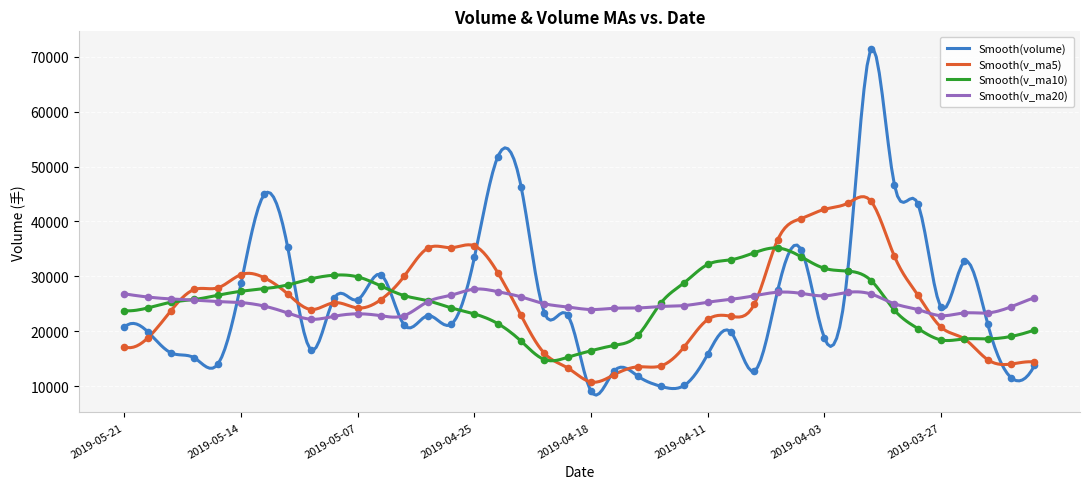

Which series contains the lowest Y value?

volume